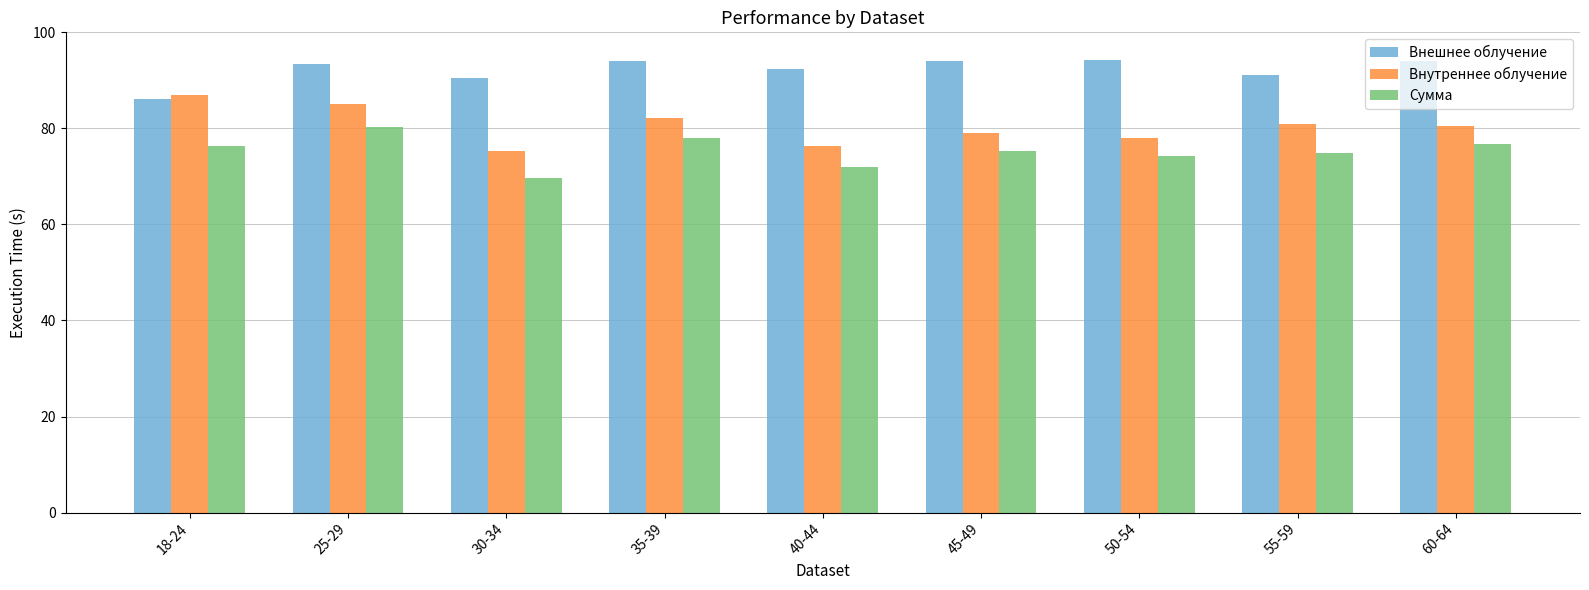

Which series has the largest range (max minus min)?

Внутреннее облучение